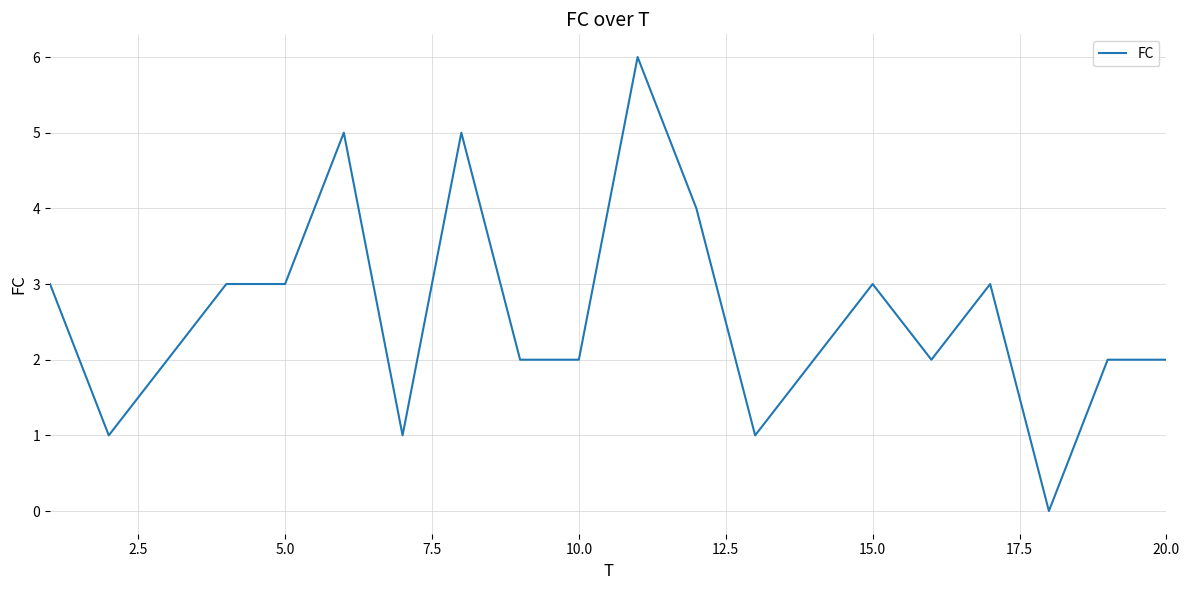

Is this an area chart (filled region under the line)?

No